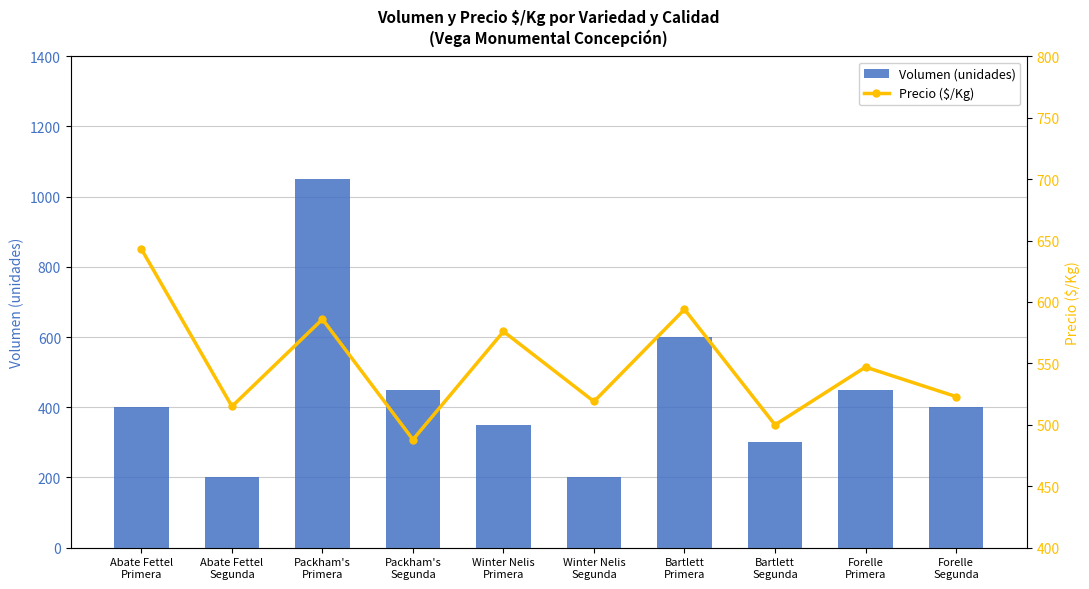

What position from the right is Packham's
Segunda?

7